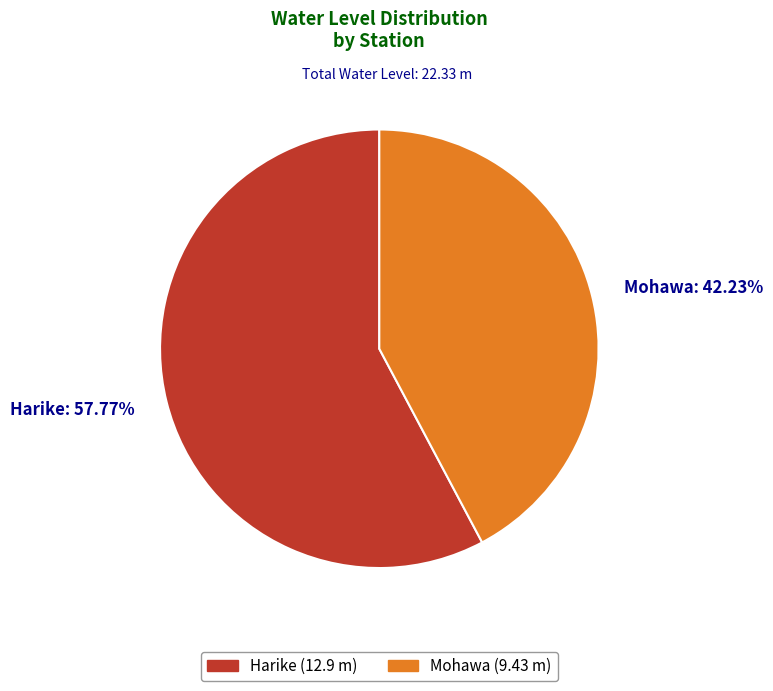

Which category has the smallest portion of the pie?

Mohawa